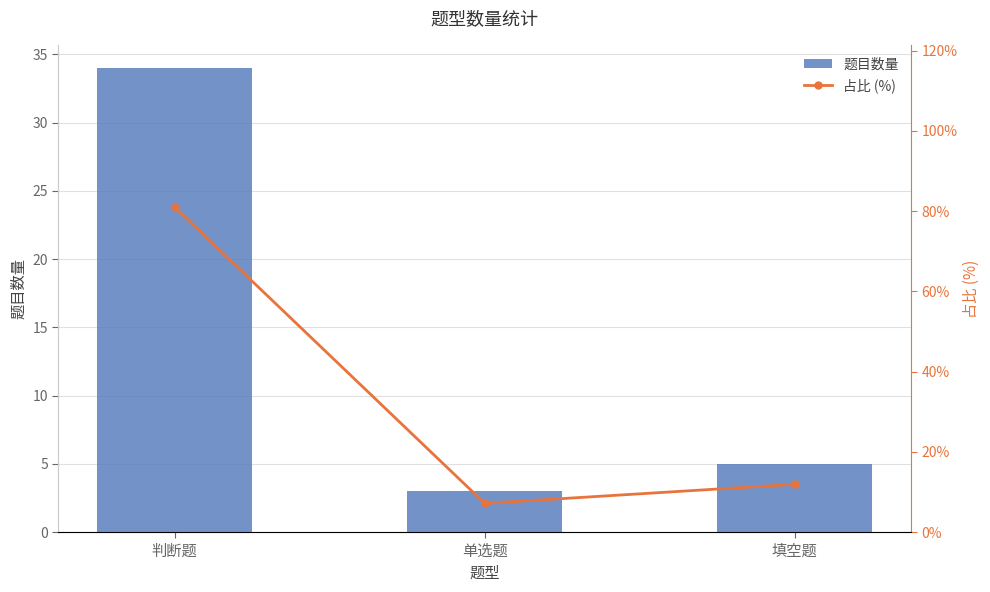

Which series has the widest spread of values?

占比 (%)